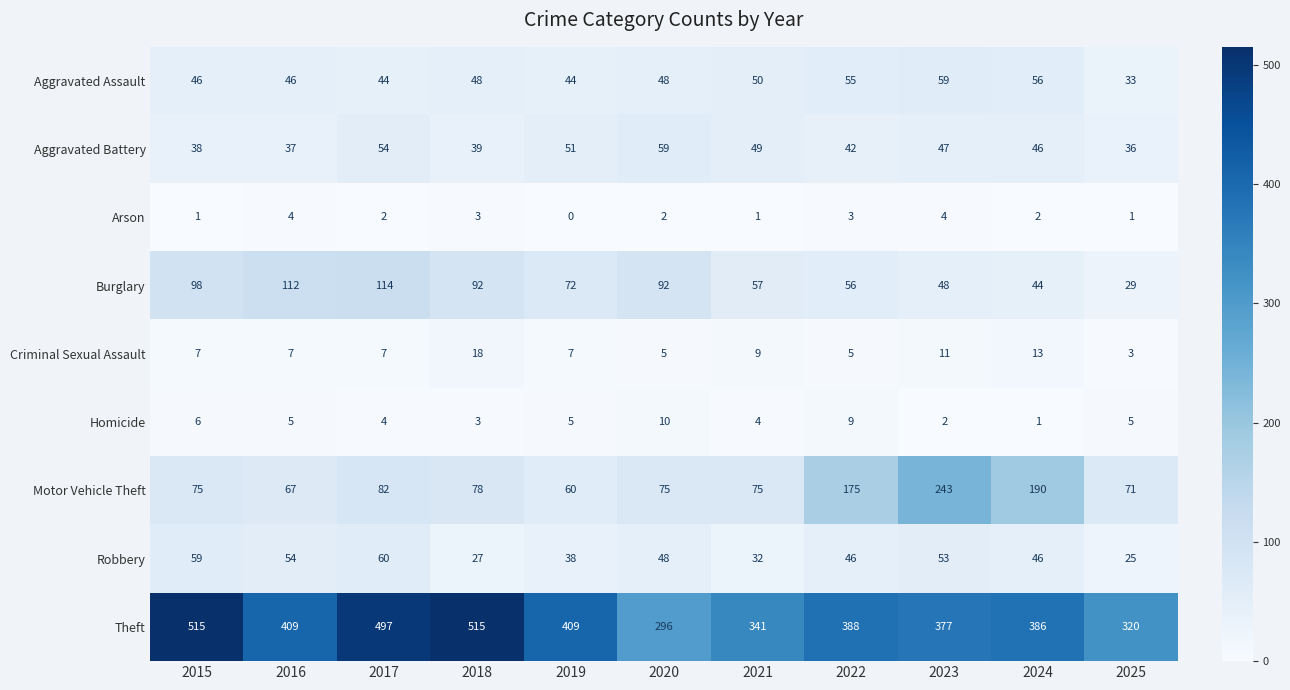

What is the sum of the Criminal Sexual Assault values at 2017 and 2019?

14